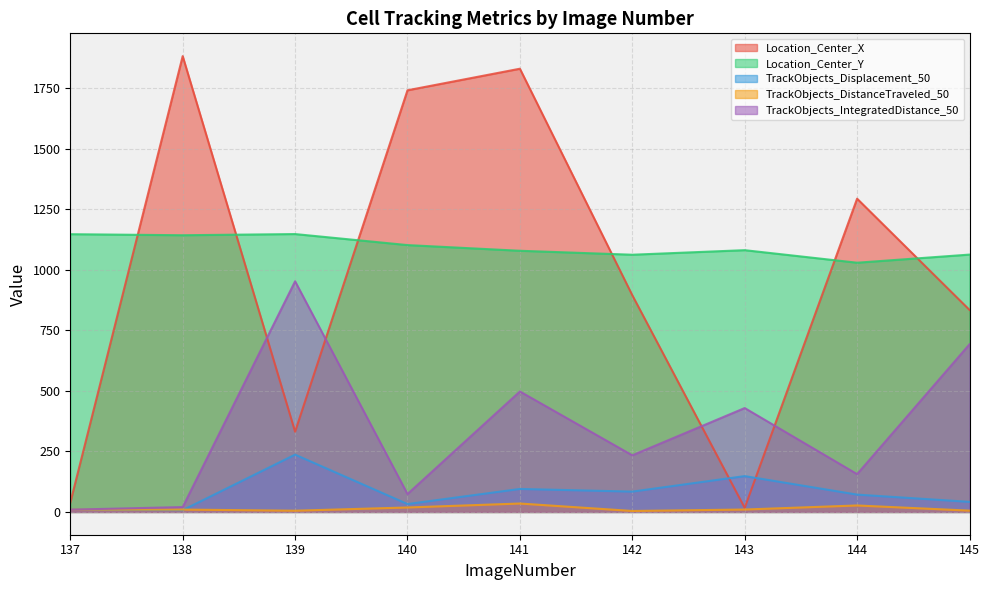

True or false: TrackObjects_DistanceTraveled_50 has a value of 6.7 at 140.

False